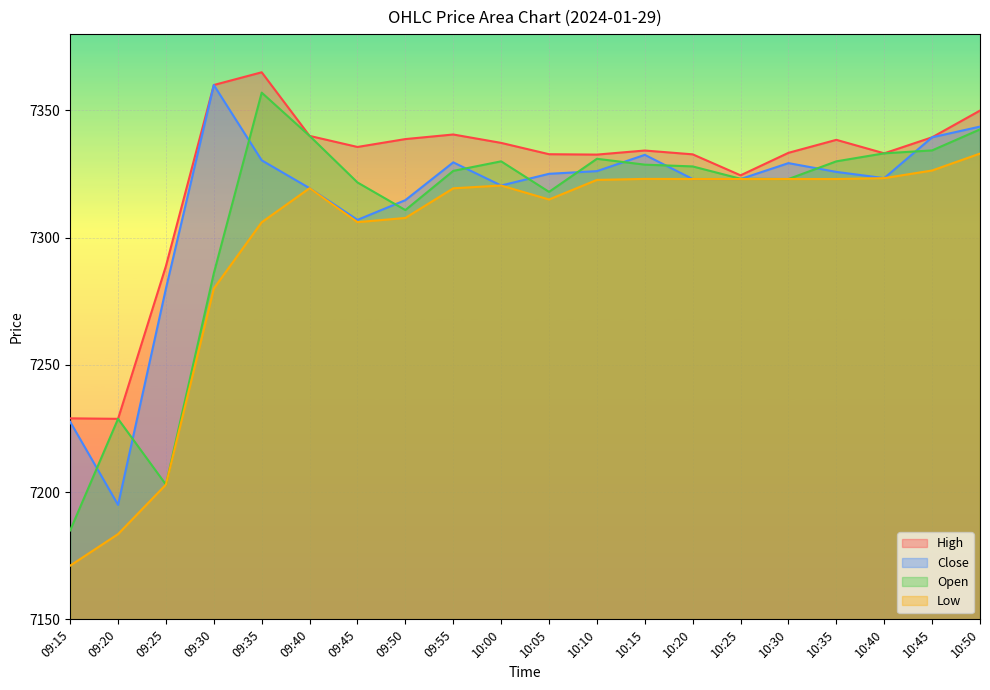

True or false: Low has more than 2 interior local peaks.

True